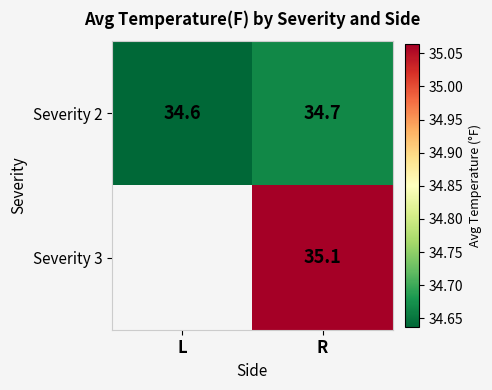

At which label does Severity 2 reach its minimum?

L